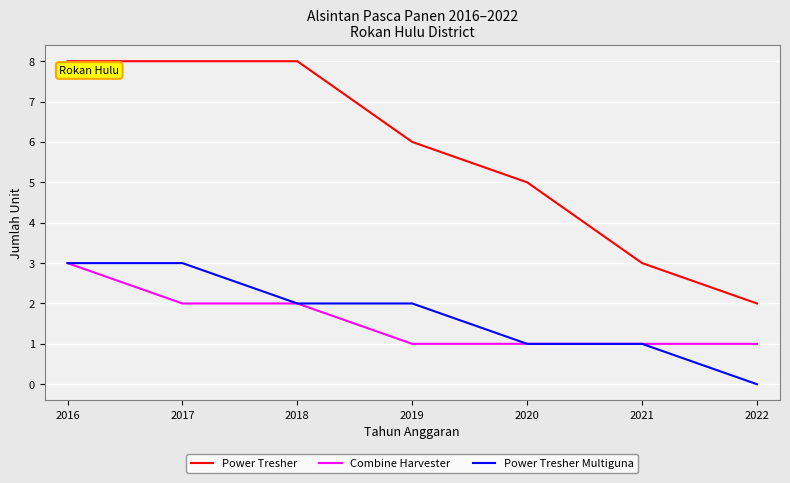

True or false: Power Tresher Multiguna has a value of 1 at 2017.

False